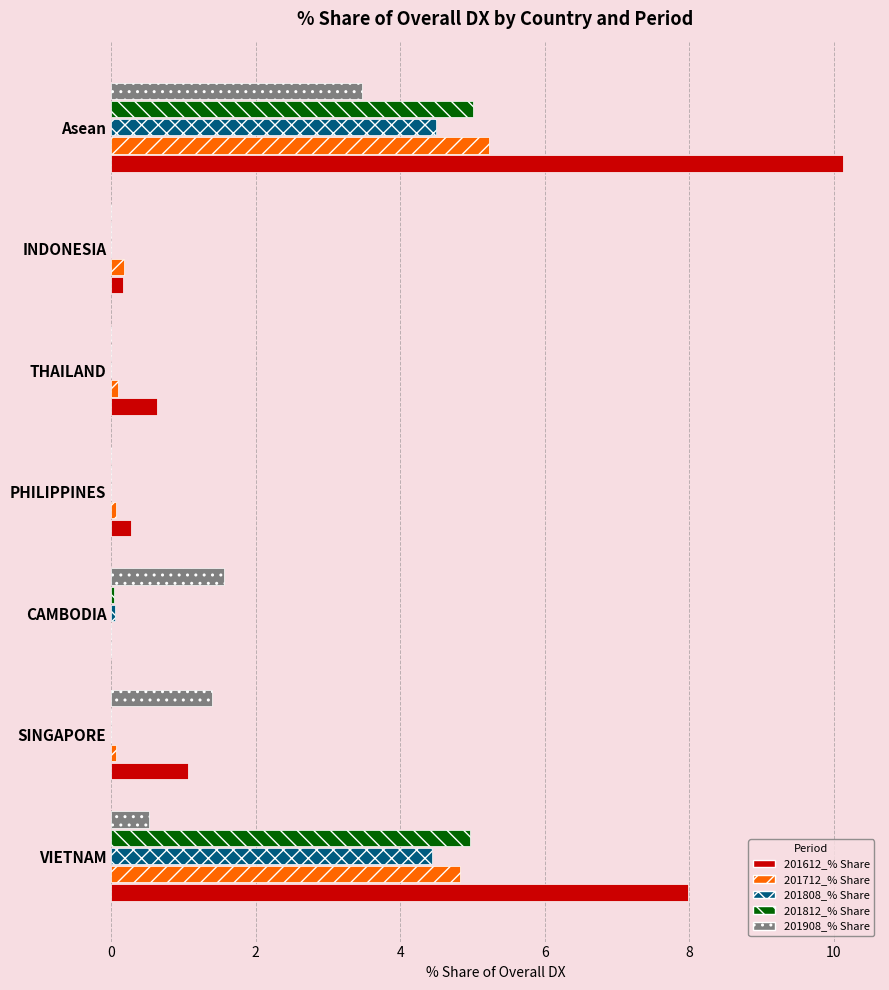

What are all the series names shown in the legend?

201612_% Share, 201712_% Share, 201808_% Share, 201812_% Share, 201908_% Share